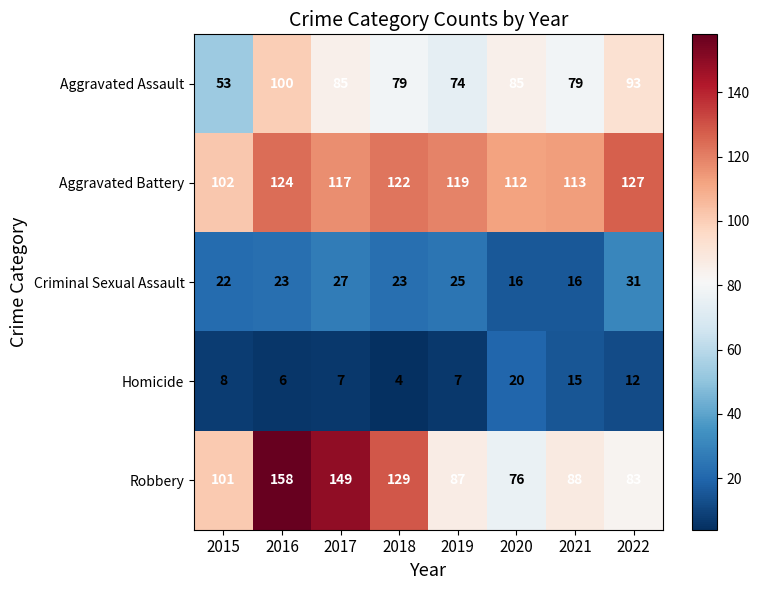

Which series has the largest range (max minus min)?

Robbery